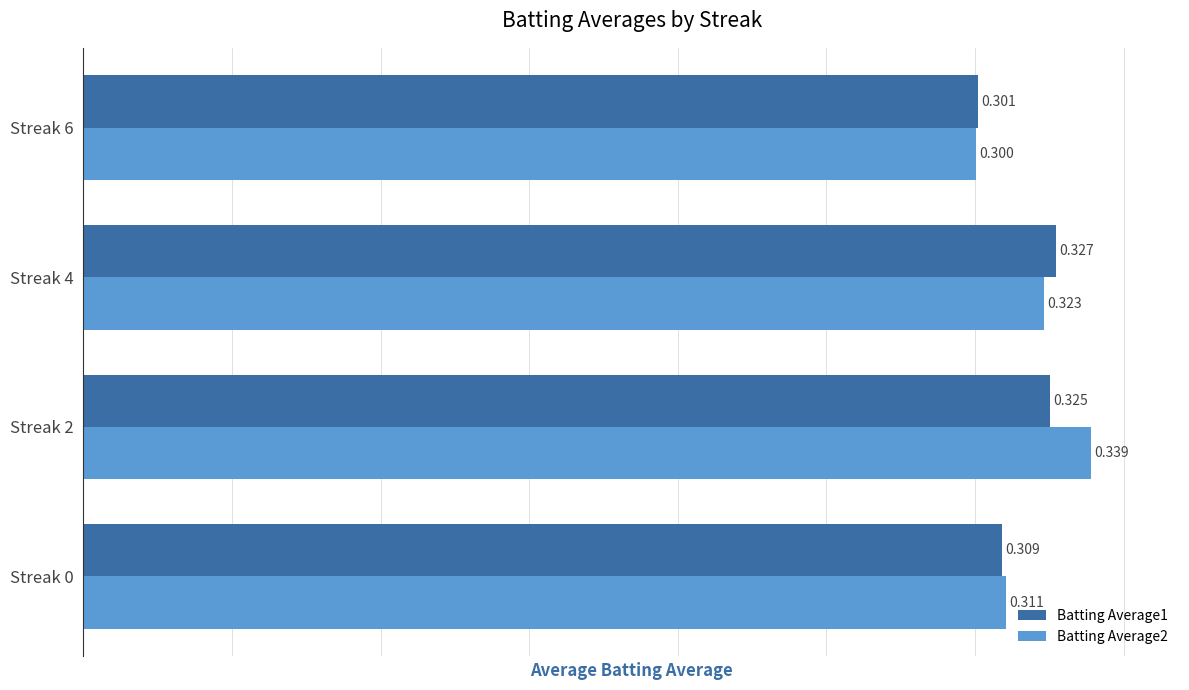

Is the value of Batting Average2 at Streak 2 greater than the value of Batting Average1 at Streak 2?

Yes